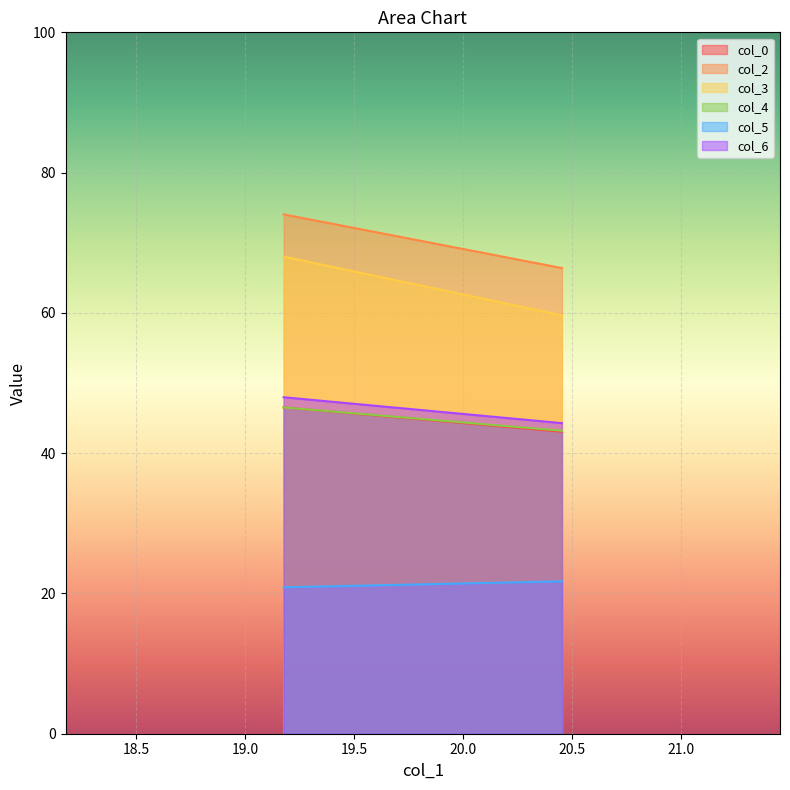

At which category is the sum across all series the highest?

1